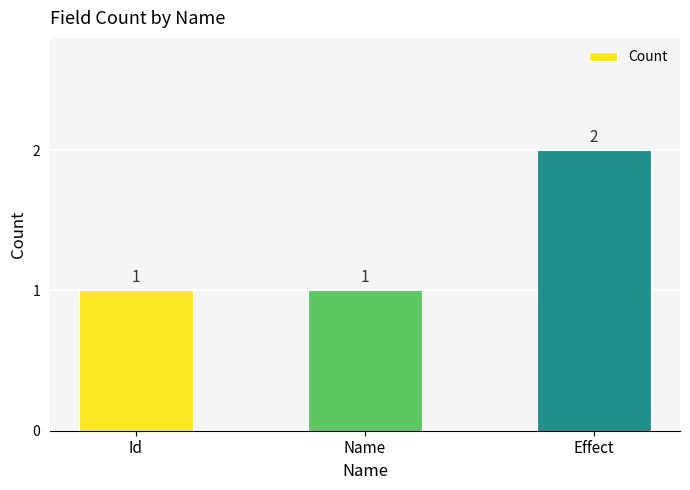

Reading right to left, transcribe all the data shown in this chart.

2	1	1